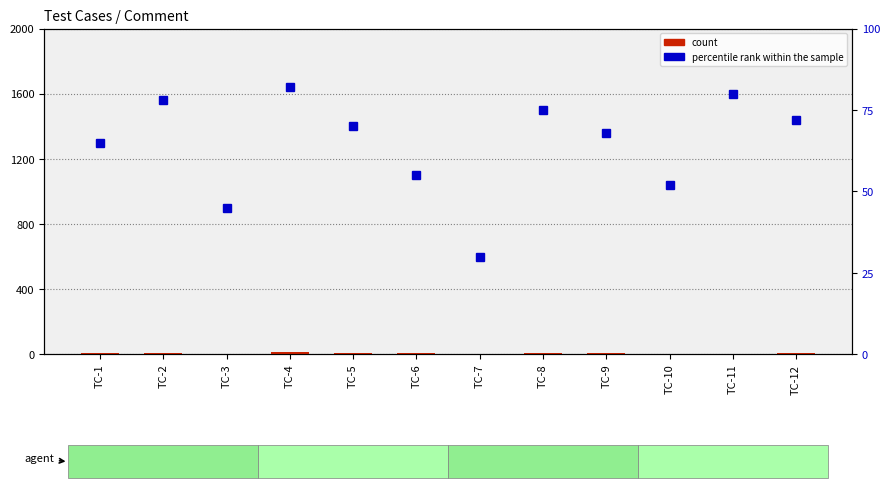

What is the average value of the count series?

6